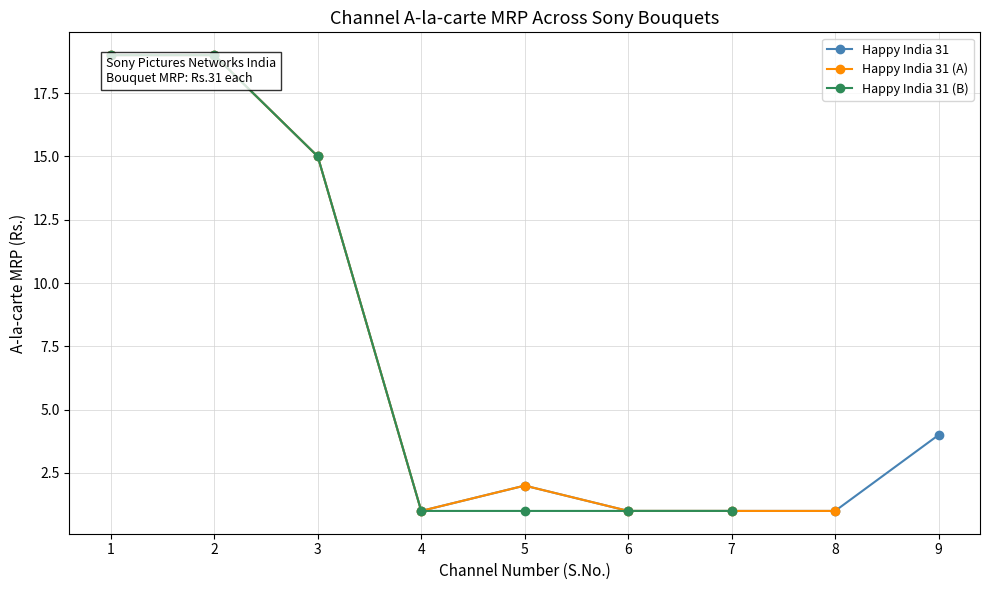

Reading right to left, transcribe all the data shown in this chart.

MIX(B)=1	SONY Wah(B)=1	PAL(B)=1	MAX 2(B)=1	SET MAX(B)=15	SAB(B)=19	SET(B)=19	MIX(A)=1	SONY Wah(A)=1	PAL(A)=1	Sony YAY!(A)=2	MAX 2(A)=1	SET MAX(A)=15	SAB(A)=19	SET(A)=19	SONY Marathi=4	MIX=1	SONY Wah=1	PAL=1	Sony YAY!=2	MAX 2=1	SET MAX=15	SAB=19	SET=19